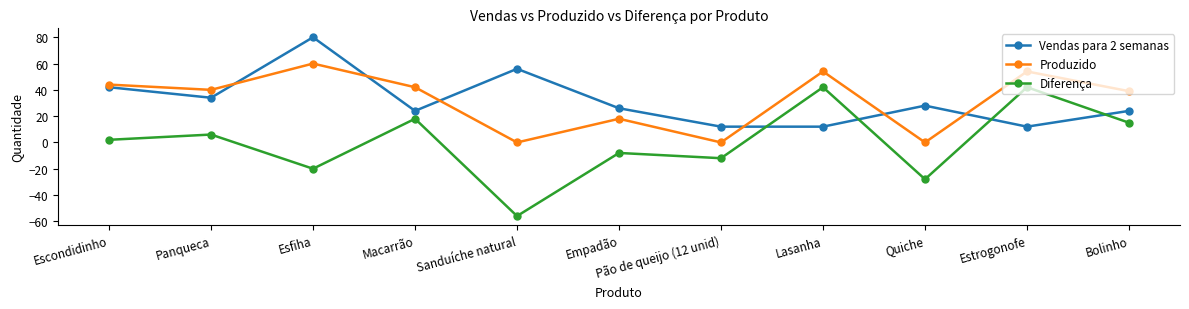

The Diferença series shows -8 at Empadão. True or false?

True